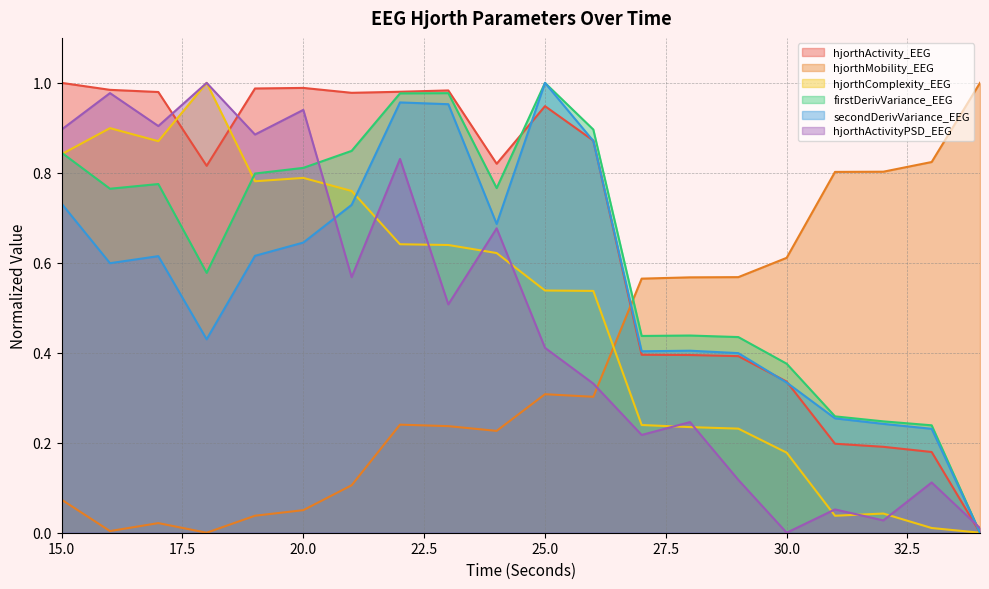

What is the difference between the second highest and minimum values in the secondDerivVariance_EEG series?

1.0